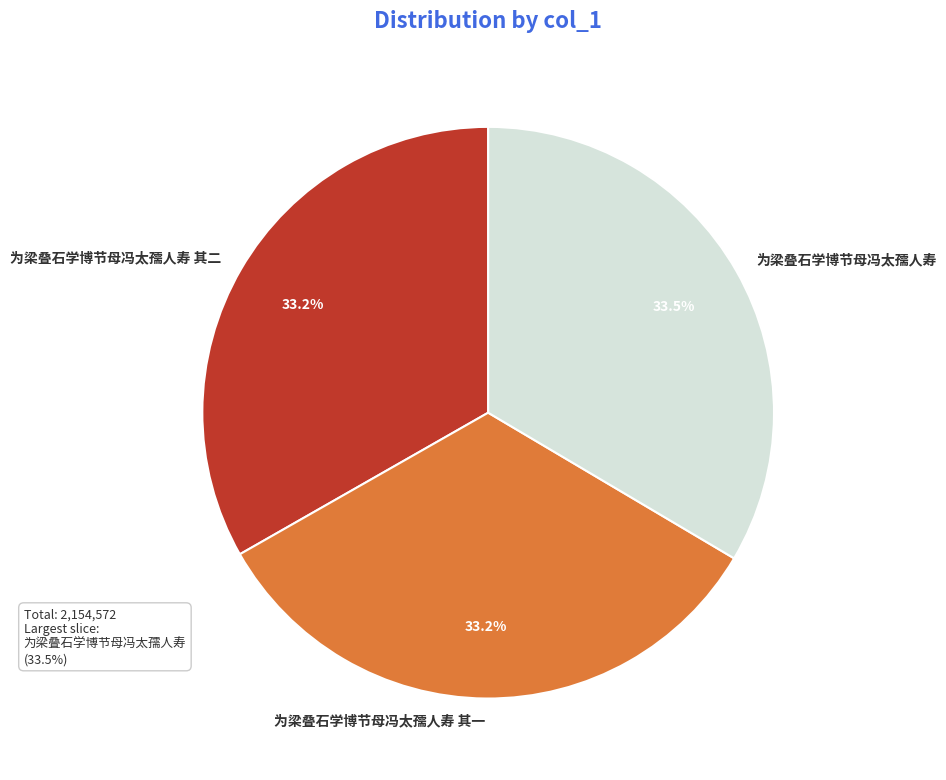

What percentage do 为梁叠石学博节母冯太孺人寿 其一 and 为梁叠石学博节母冯太孺人寿 其二 together represent?

66.5%